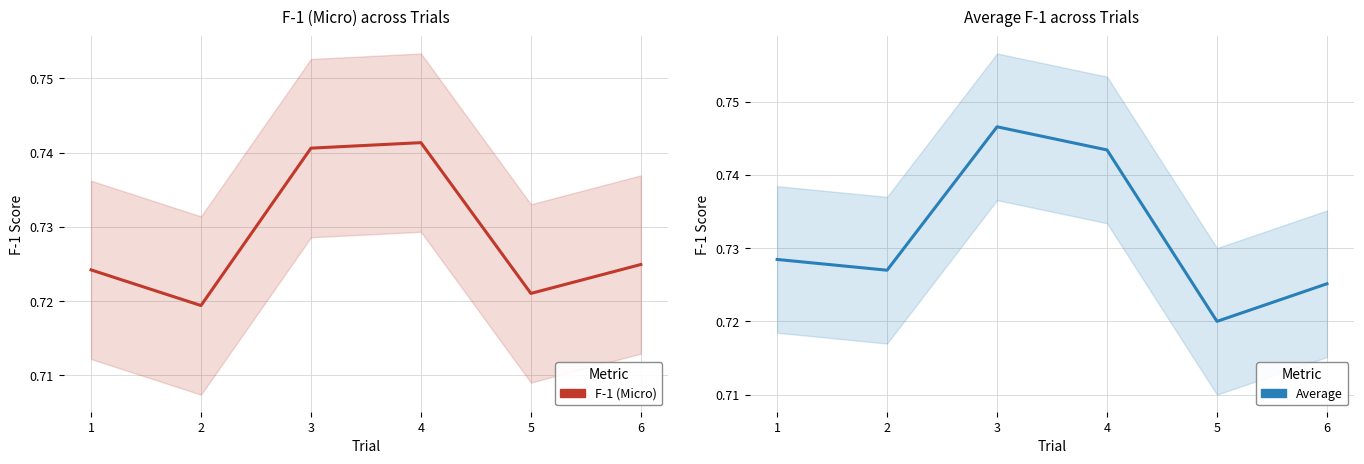

How many categories are shown in the chart?

6